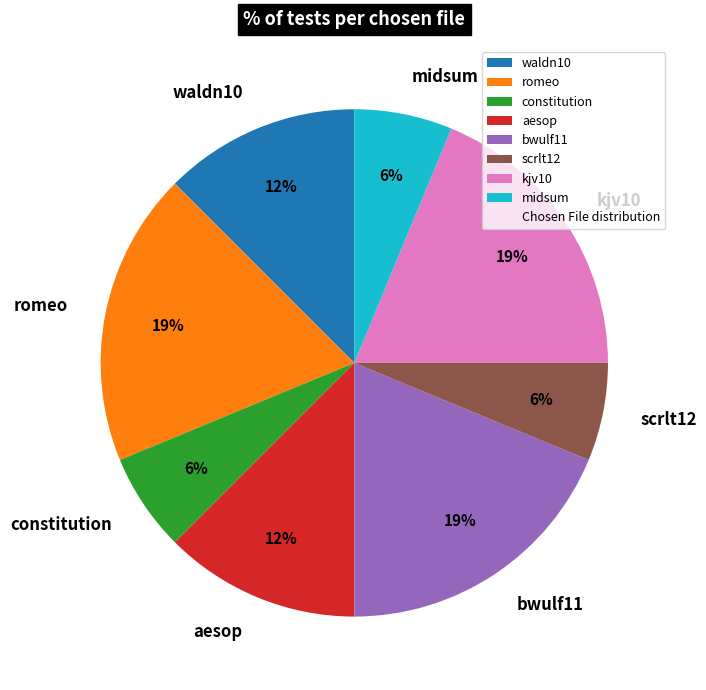

To the nearest percent, what portion does constitution represent?

6%